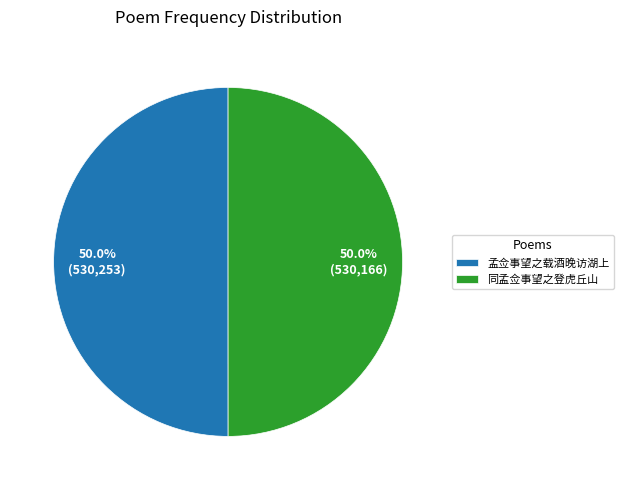

To the nearest percent, what is the combined percentage of 孟佥事望之载酒晚访湖上 and 同孟佥事望之登虎丘山?

100%